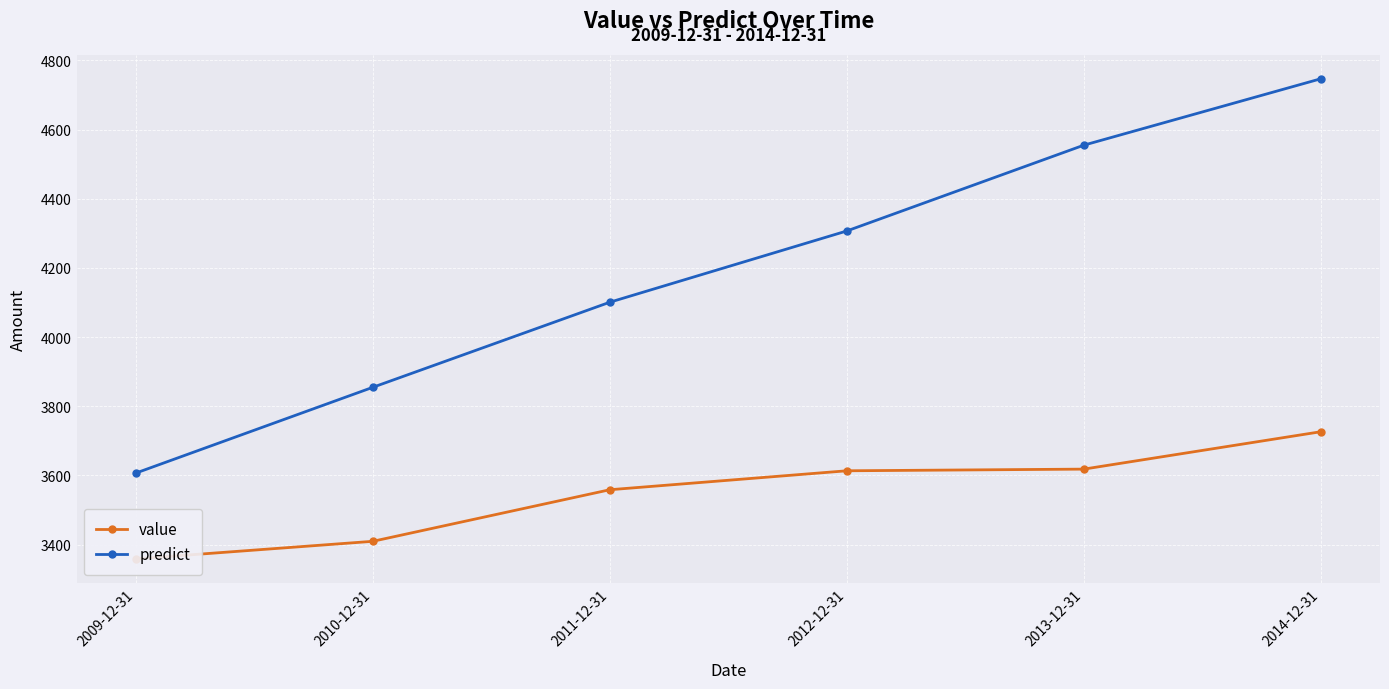

At how many categories does at least one series exceed 3699?

5